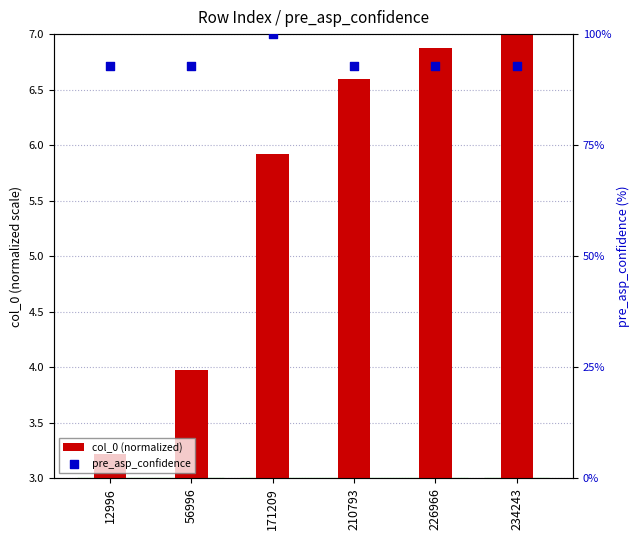

Which series has the largest total across all categories?

pre_asp_confidence